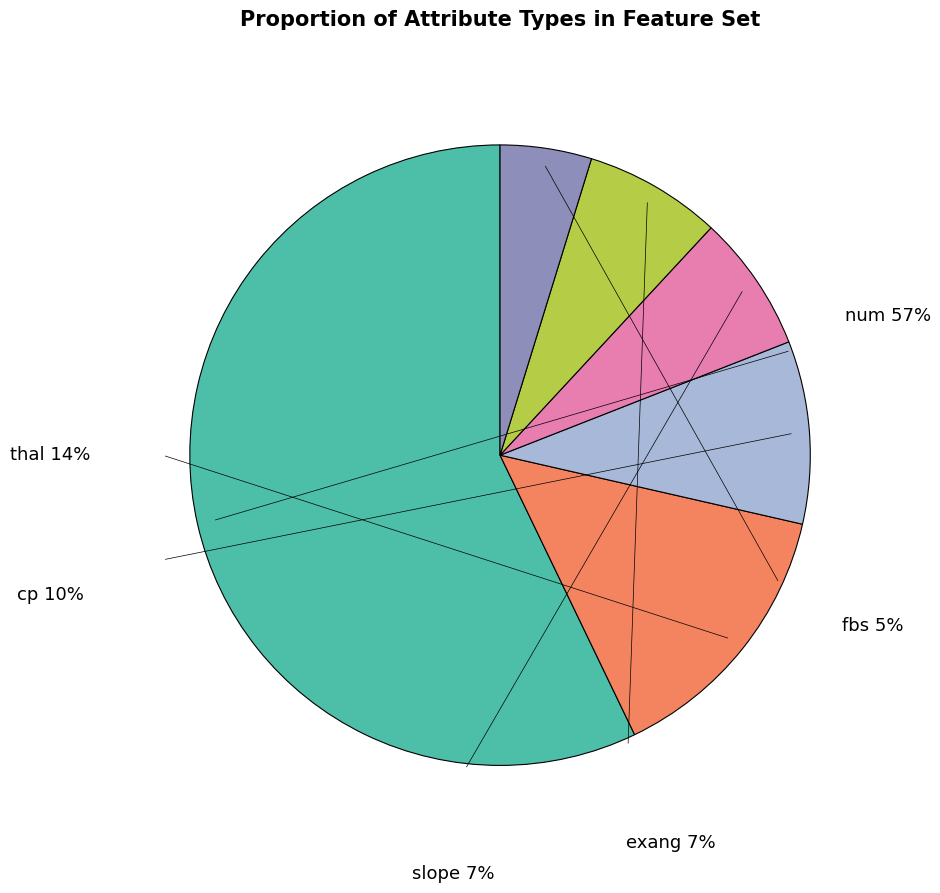

The num slice represents 57% of the pie. True or false?

True